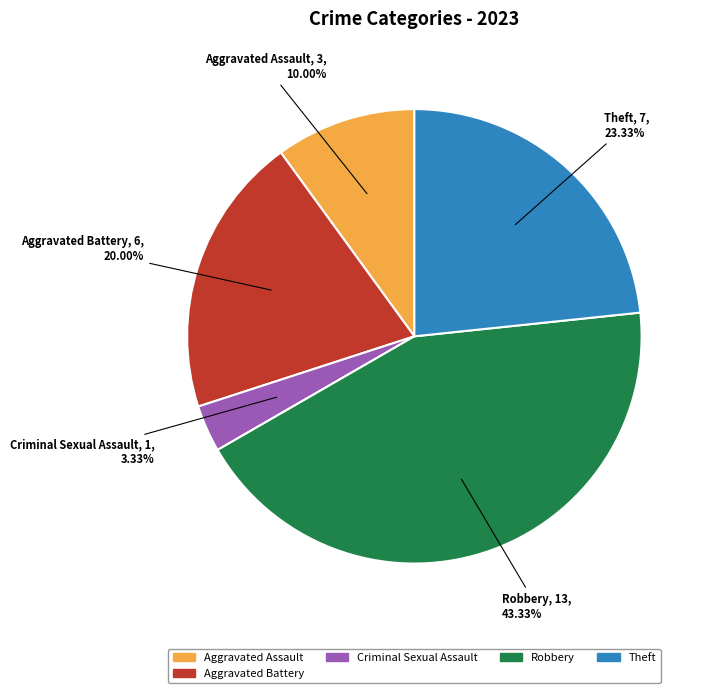

The Robbery slice represents 43% of the pie. True or false?

True